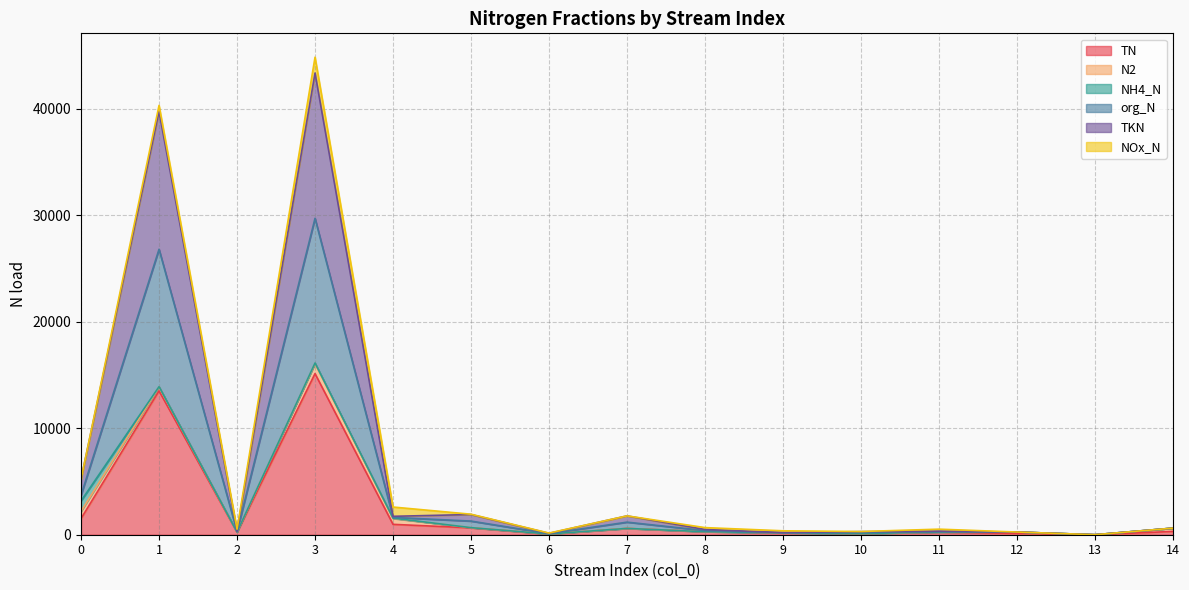

True or false: TKN and TN intersect in this chart.

False